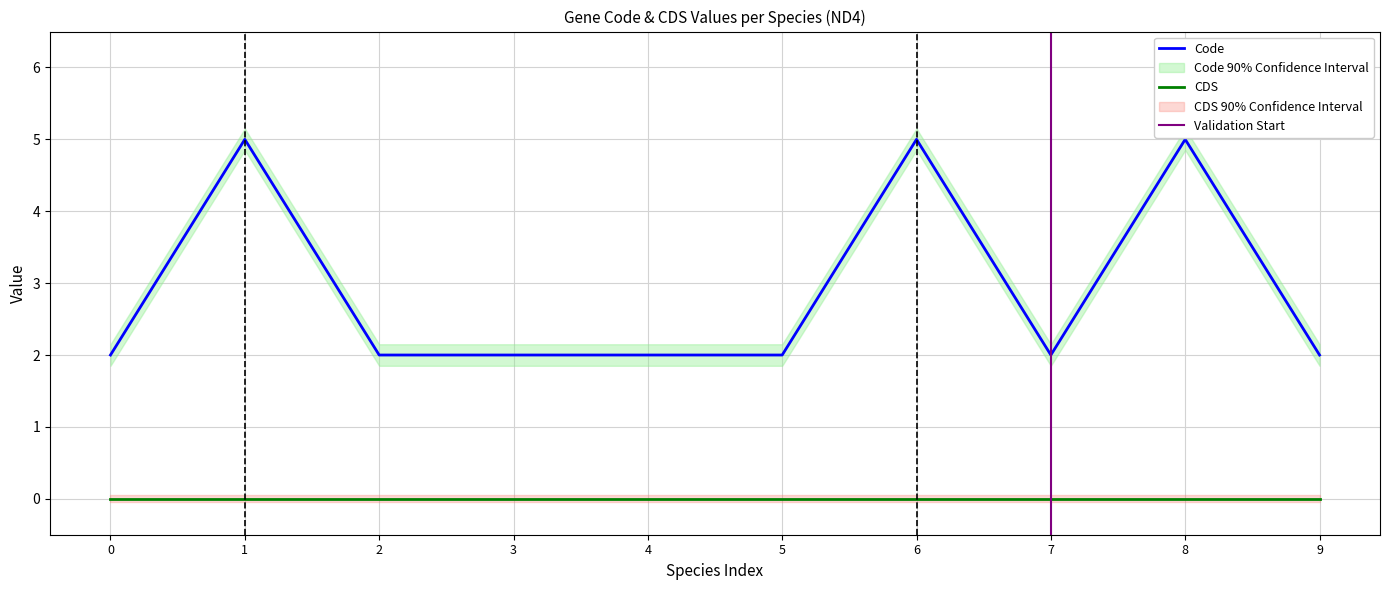

The value of Code at 1 is 2. True or false?

False